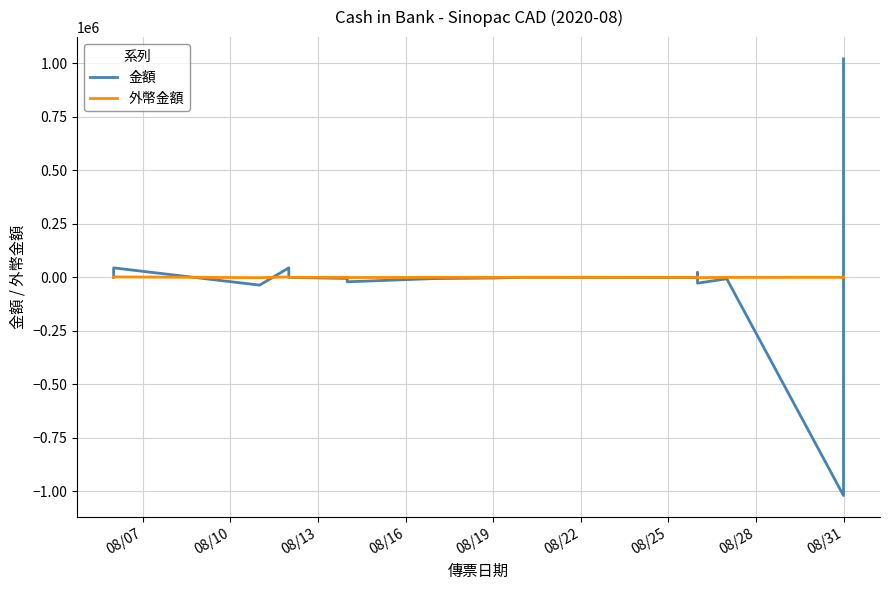

How many lines are shown in the chart?

2